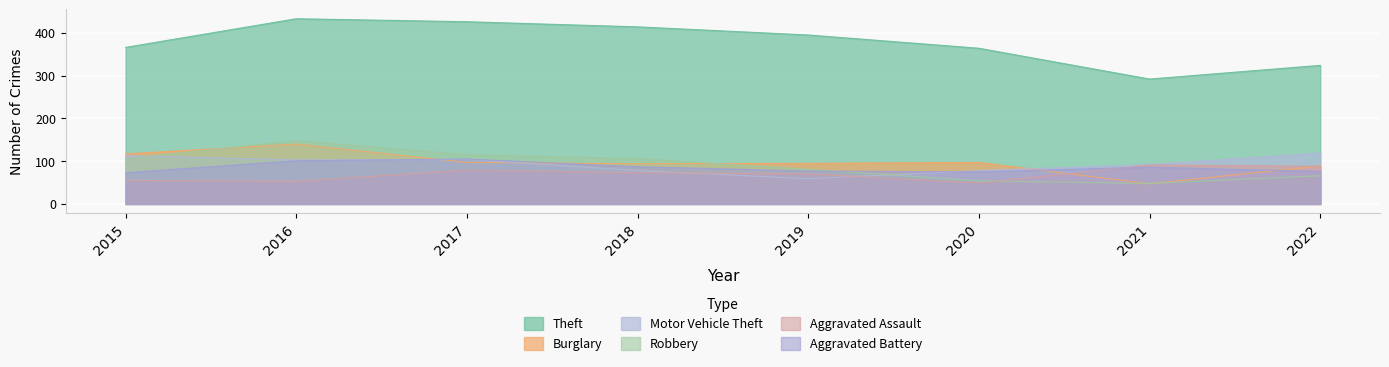

How many interior local valleys does the Robbery series have?

1